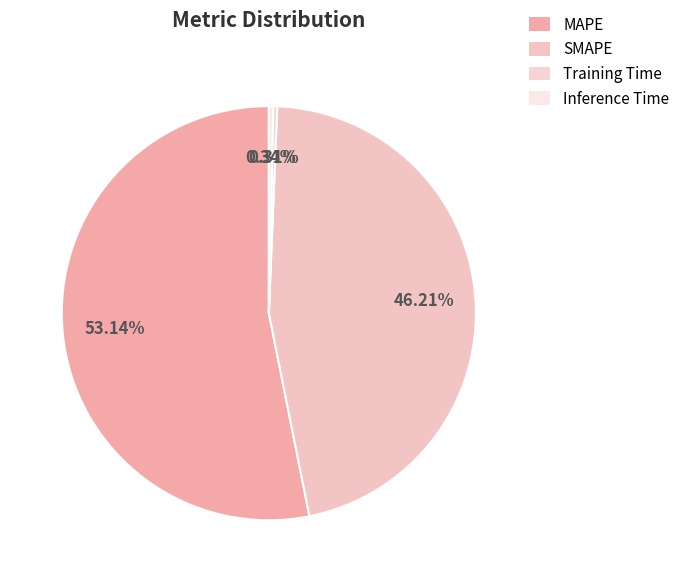

Which has a higher value, Training Time or MAPE?

MAPE